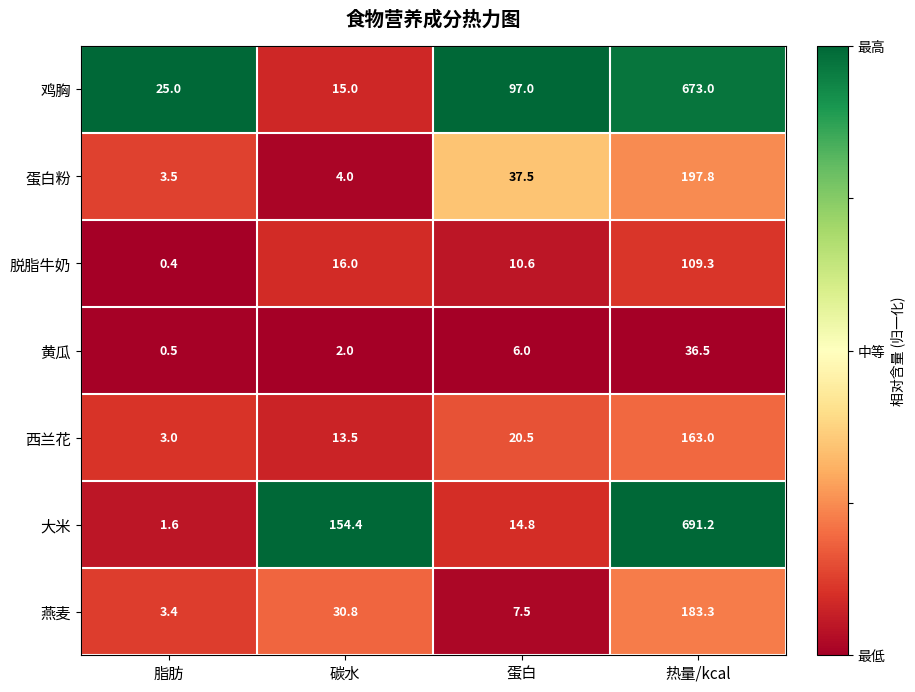

Which category has the highest value across all series?

热量/kcal